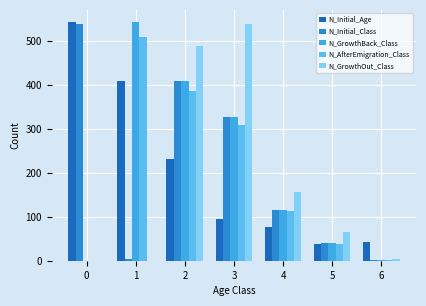

Count the number of data series in this chart.

5